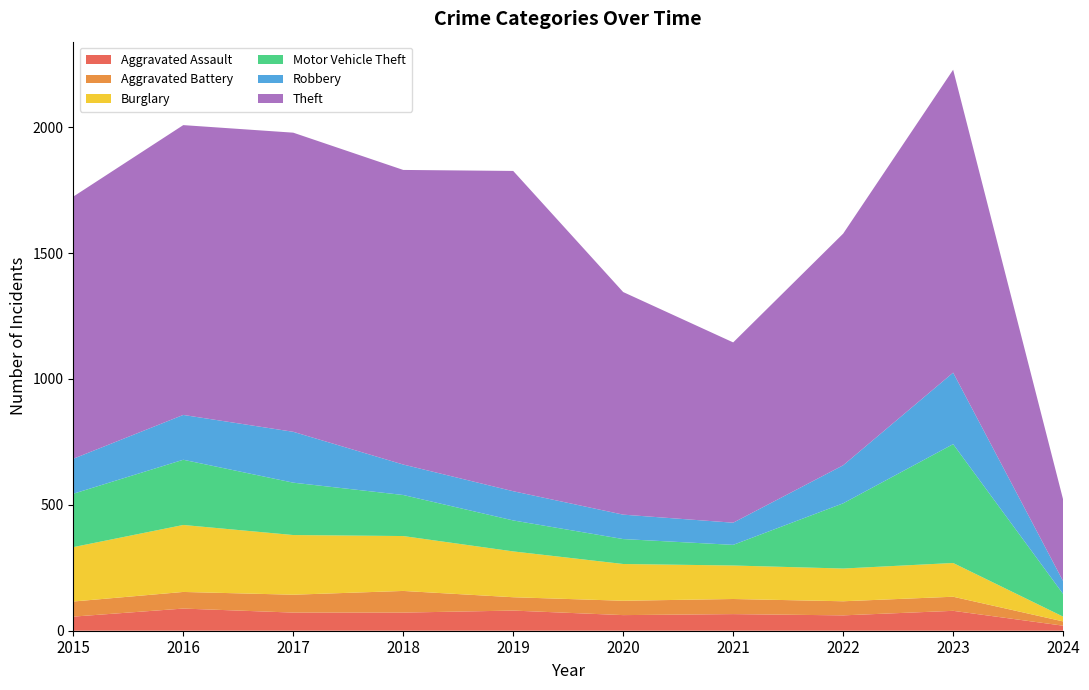

Reading right to left, what are all the values shown in this chart?

Aggravated Assault: 2024=20	2023=79	2022=61	2021=66	2020=62	2019=80	2018=72	2017=72	2016=88	2015=56
Aggravated Battery: 2024=17	2023=56	2022=56	2021=60	2020=57	2019=53	2018=86	2017=71	2016=66	2015=60
Burglary: 2024=19	2023=134	2022=130	2021=133	2020=146	2019=182	2018=218	2017=237	2016=266	2015=216
Motor Vehicle Theft: 2024=90	2023=472	2022=259	2021=82	2020=99	2019=123	2018=163	2017=208	2016=259	2015=212
Robbery: 2024=51	2023=284	2022=151	2021=88	2020=97	2019=116	2018=121	2017=202	2016=178	2015=139
Theft: 2024=324	2023=1203	2022=920	2021=716	2020=884	2019=1272	2018=1170	2017=1188	2016=1151	2015=1041